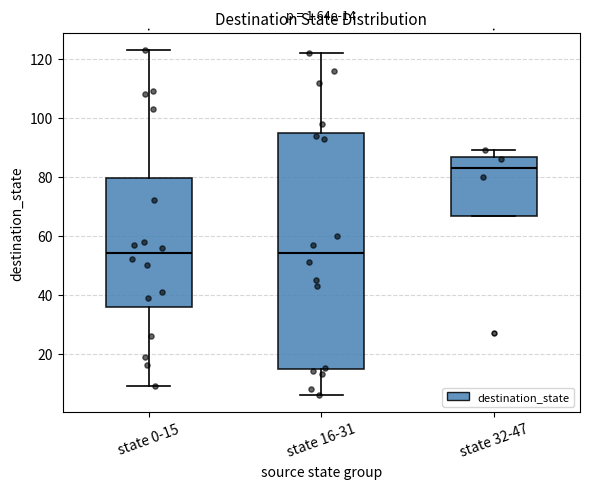

Which box's median line is the highest?

state 32-47